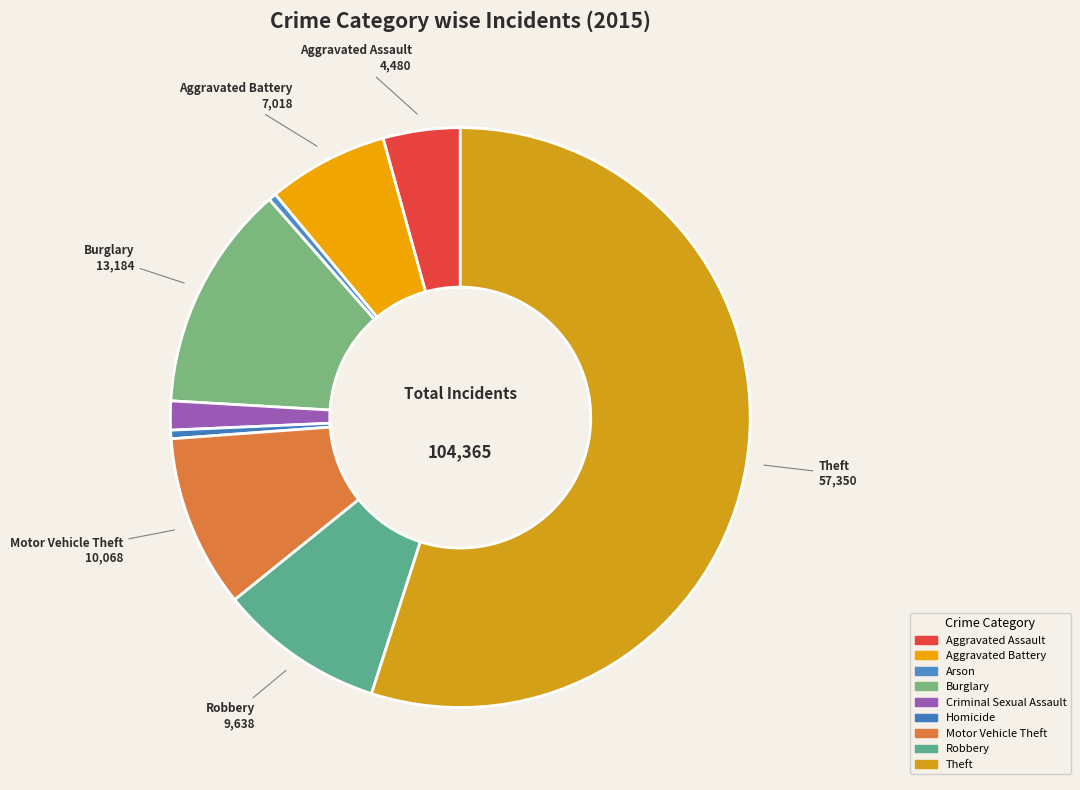

Count the number of slices in the pie.

9